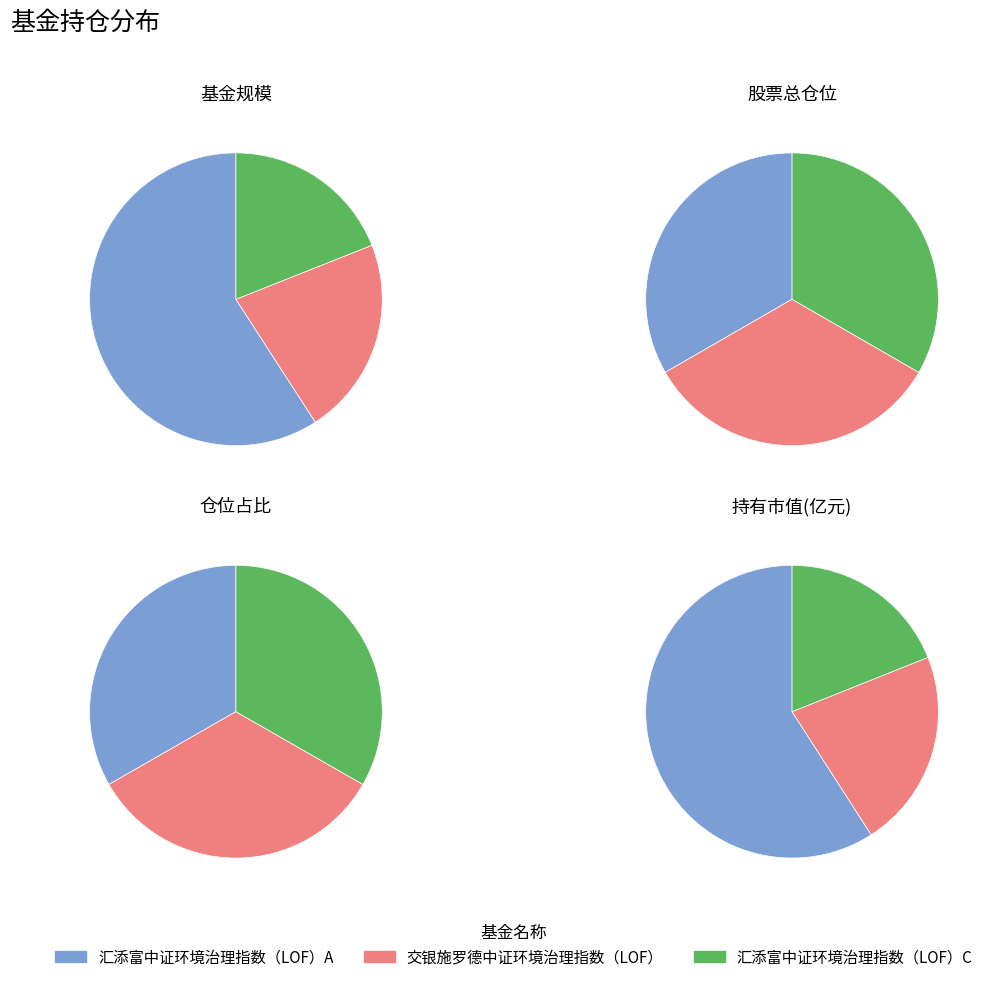

Between 汇添富中证环境治理指数（LOF）A and 汇添富中证环境治理指数（LOF）C, which series saw the biggest shift?

基金规模